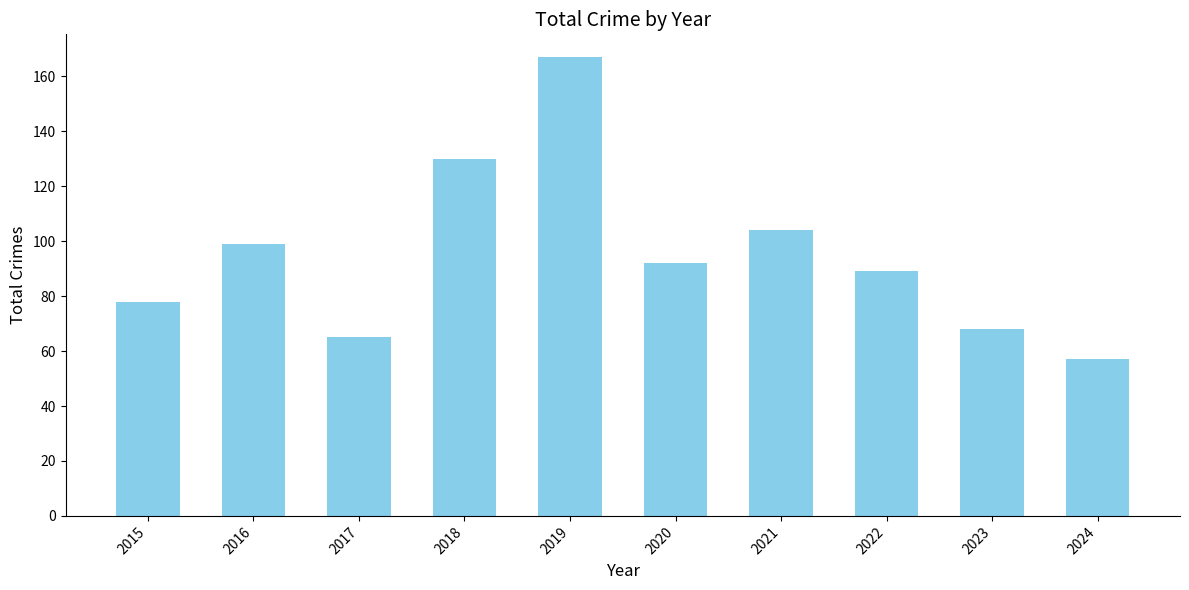

List the labels in order of value, largest first.

2019, 2018, 2021, 2016, 2020, 2022, 2015, 2023, 2017, 2024